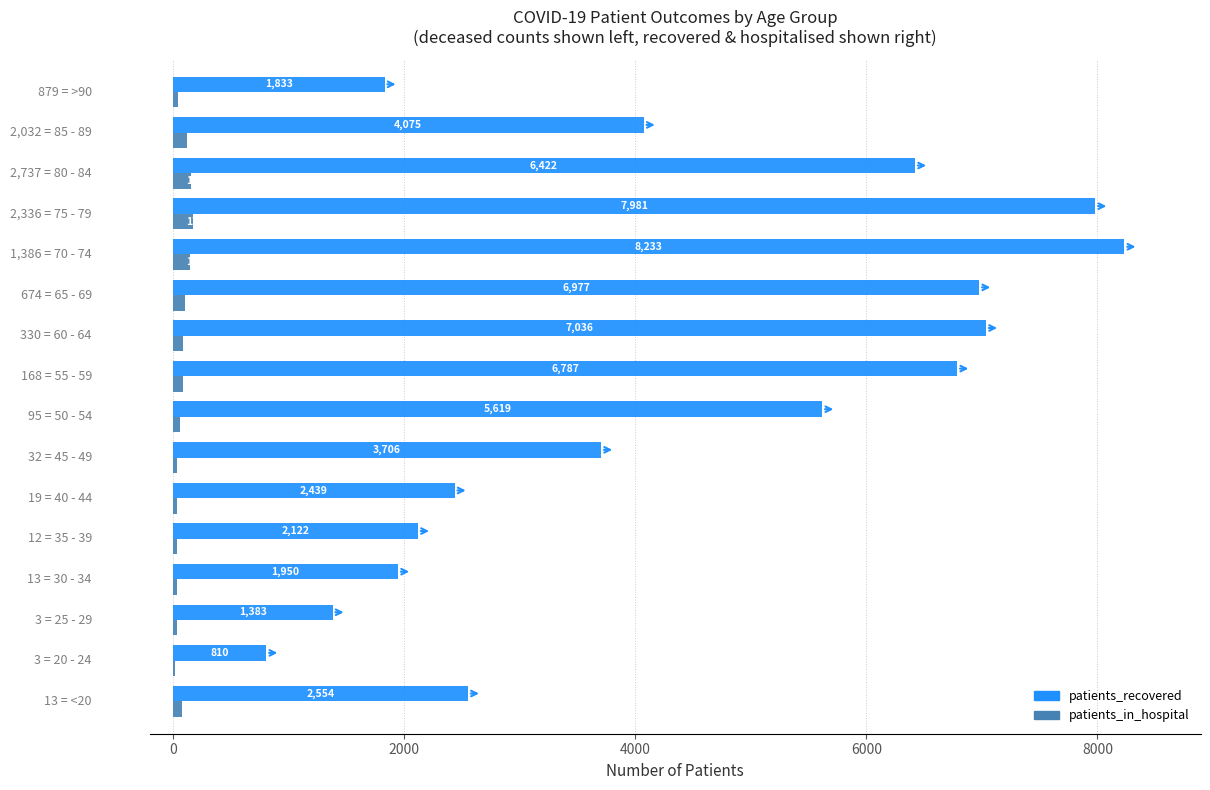

Which series has the largest total across all categories?

patients_recovered